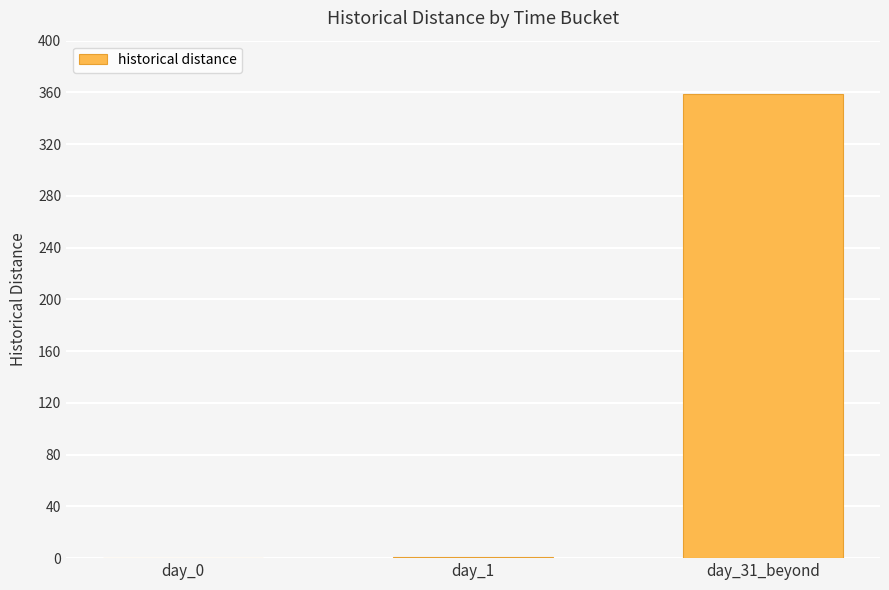

What is the sum of all values?

360